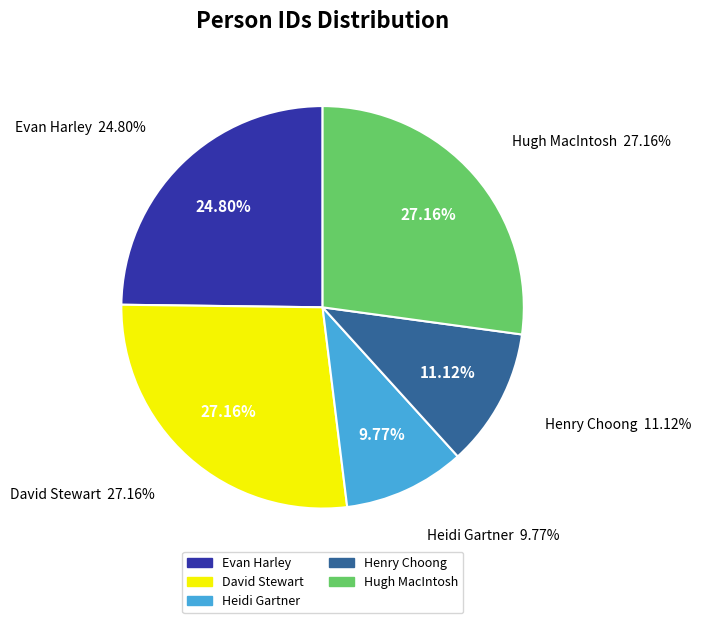

To the nearest percent, what is the combined percentage of David Stewart and Heidi Gartner?

37%